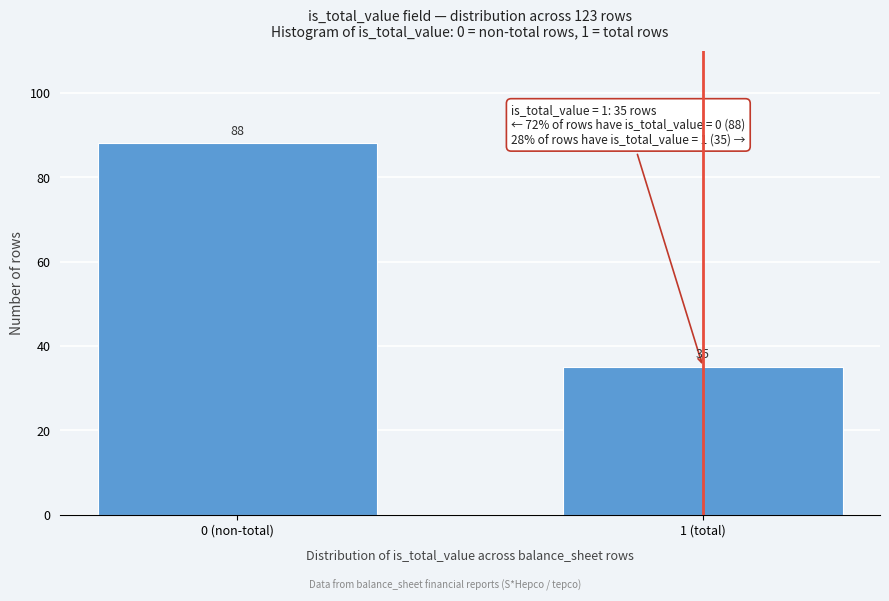

Reading left to right, what are all the values shown in this chart?

88	35